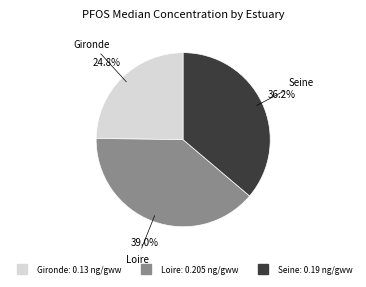

How many slices are in this pie chart?

3